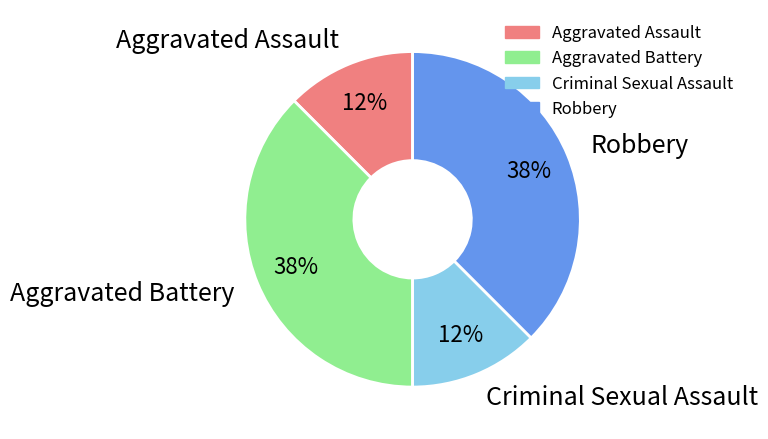

To the nearest percent, what is the combined percentage of Robbery and Criminal Sexual Assault?

50%